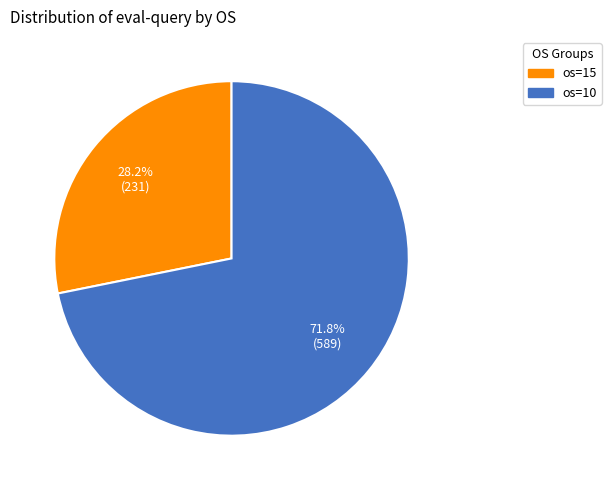

Rank the categories by value from lowest to highest.

os=15, os=10